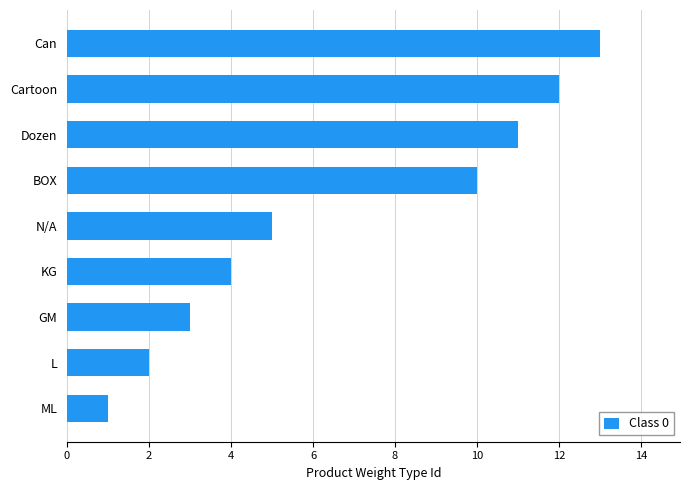

Does the chart contain stacked bars?

No